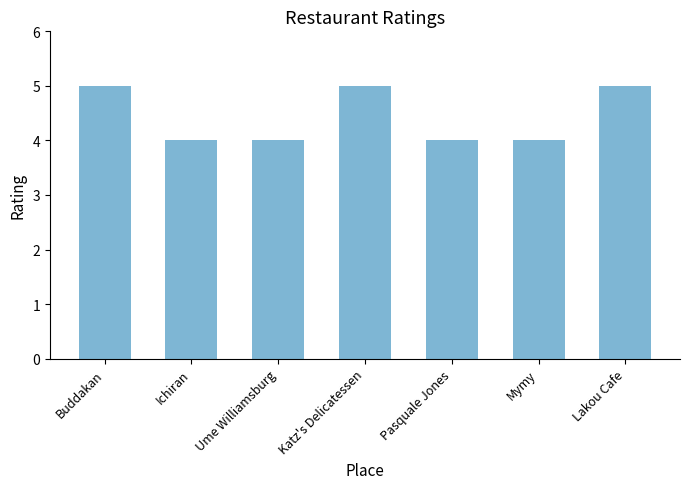

How many distinct data groups are displayed?

1